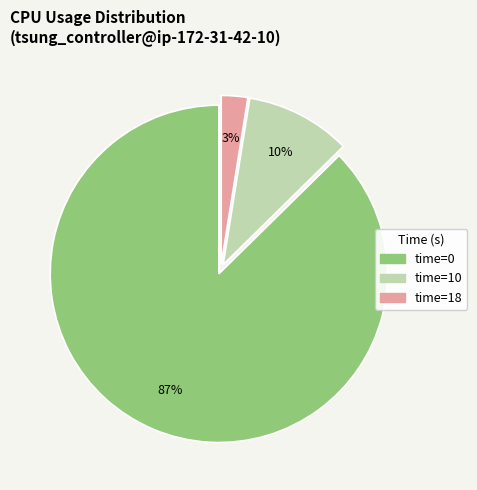

Is there any slice that represents more than half of the pie?

Yes